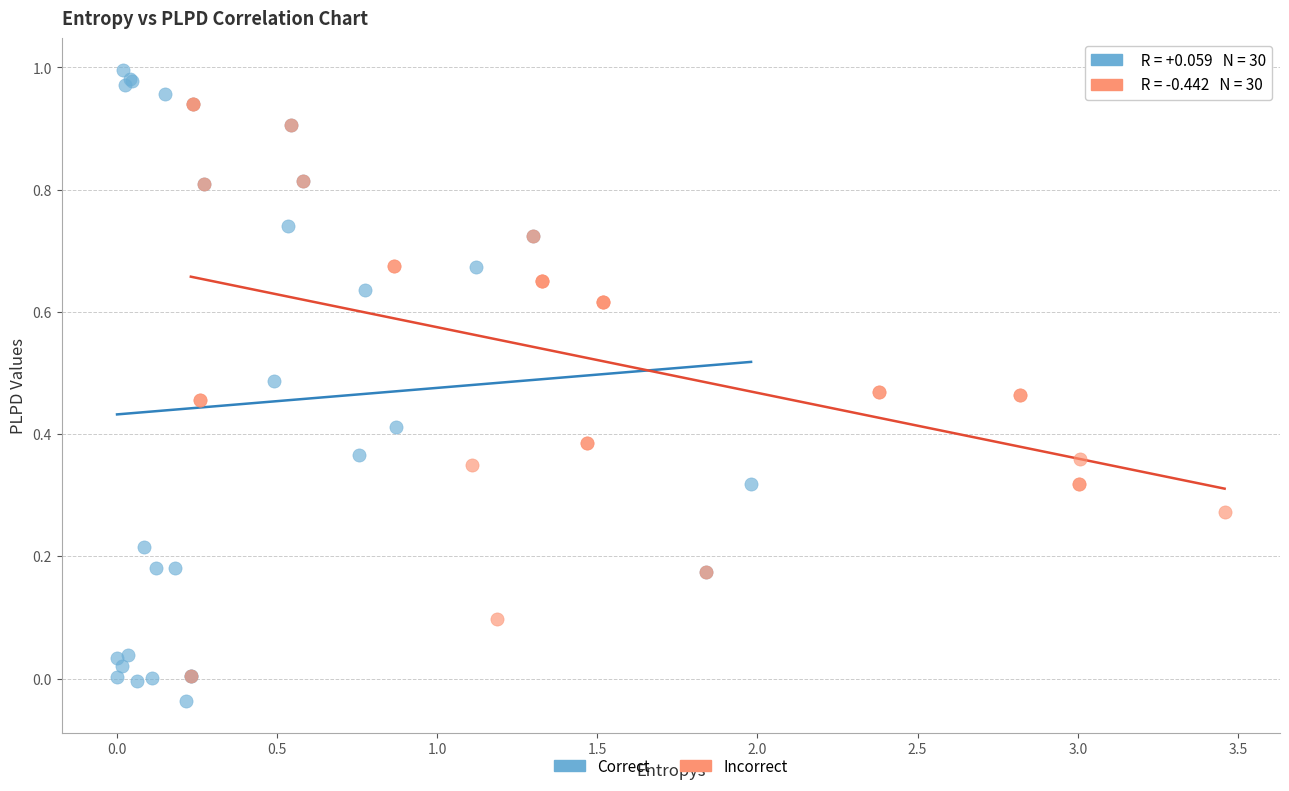

What are all the series names shown in the legend?

Correct, Incorrect